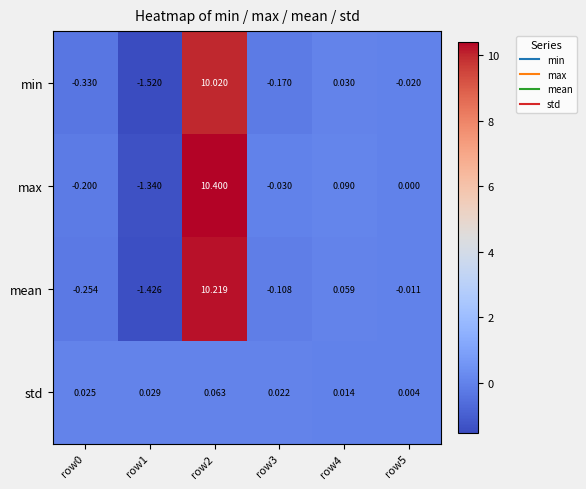

Which series has the widest spread of values?

max